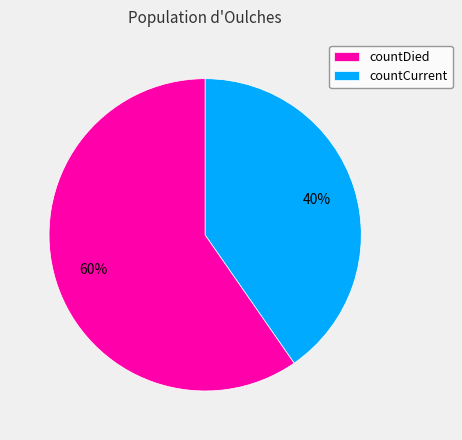

Is it true that countCurrent is 40% of the pie?

True